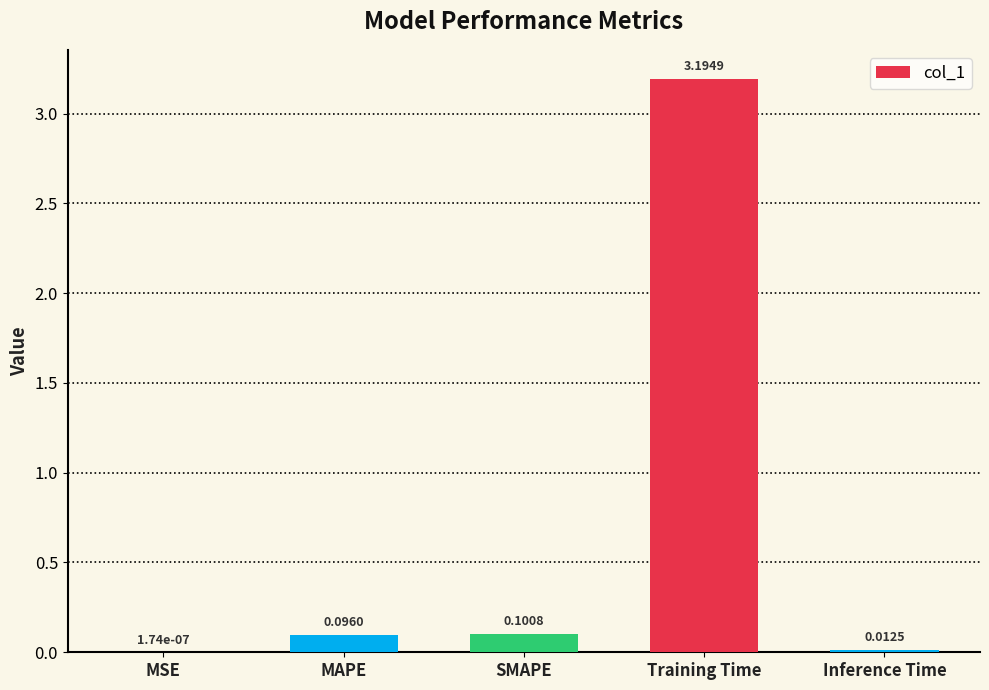

Which label corresponds to the largest value in the chart?

Training Time